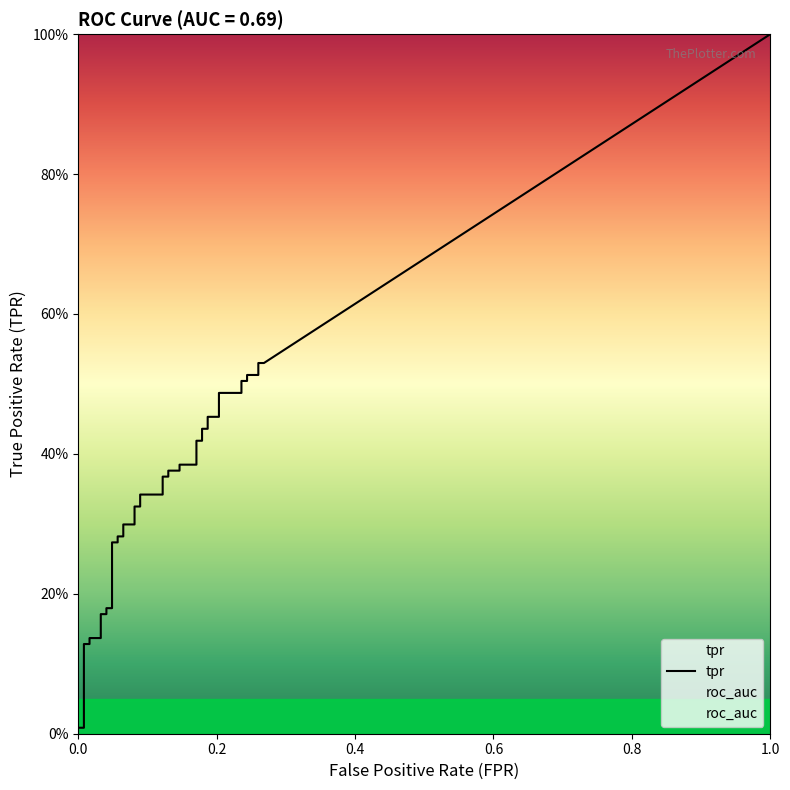

Is the value of fpr at 4 greater than the value of tpr at 8?

No